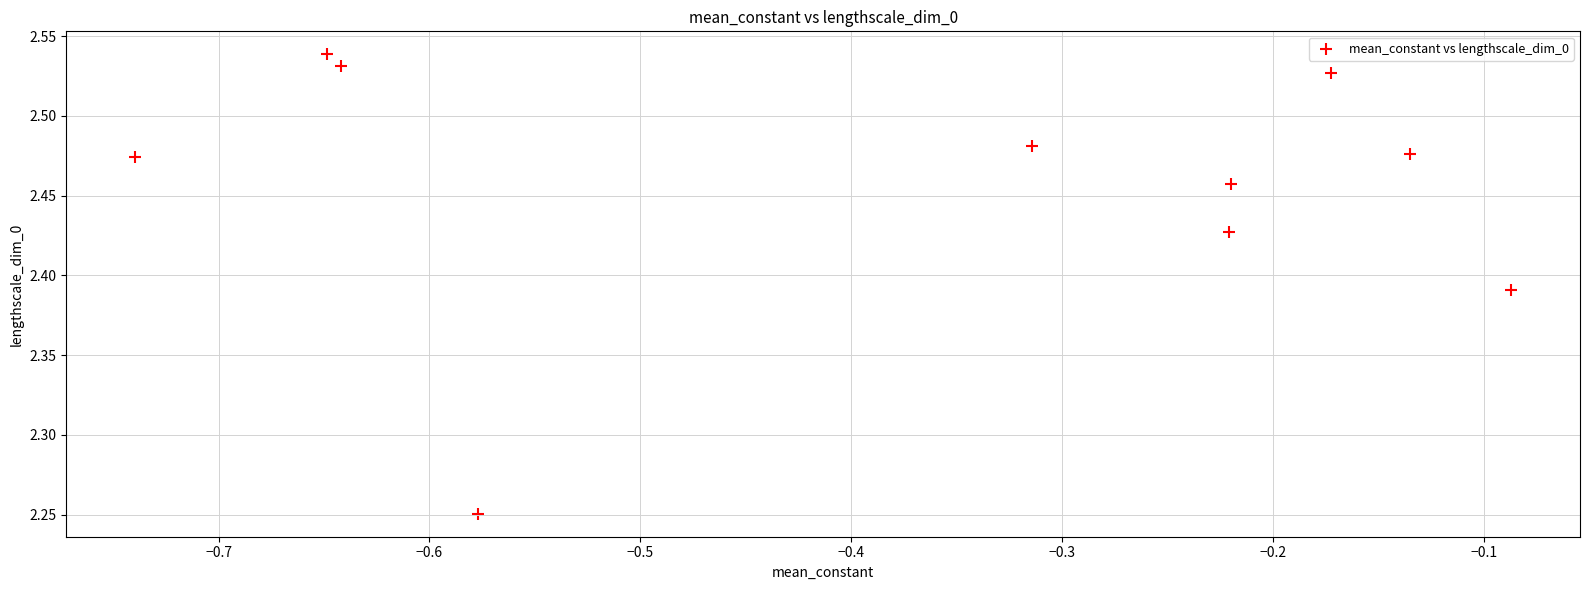

What is the average X value?

-0.4